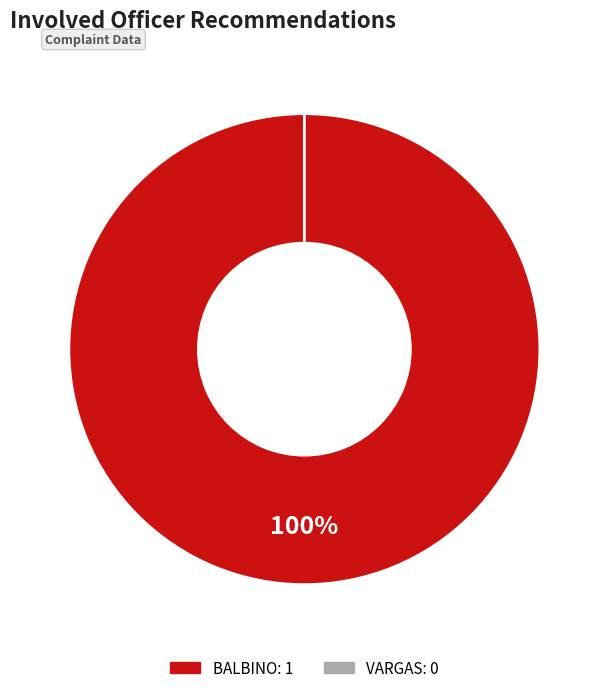

To the nearest percent, what is the difference between the largest and smallest slice percentages?

100%